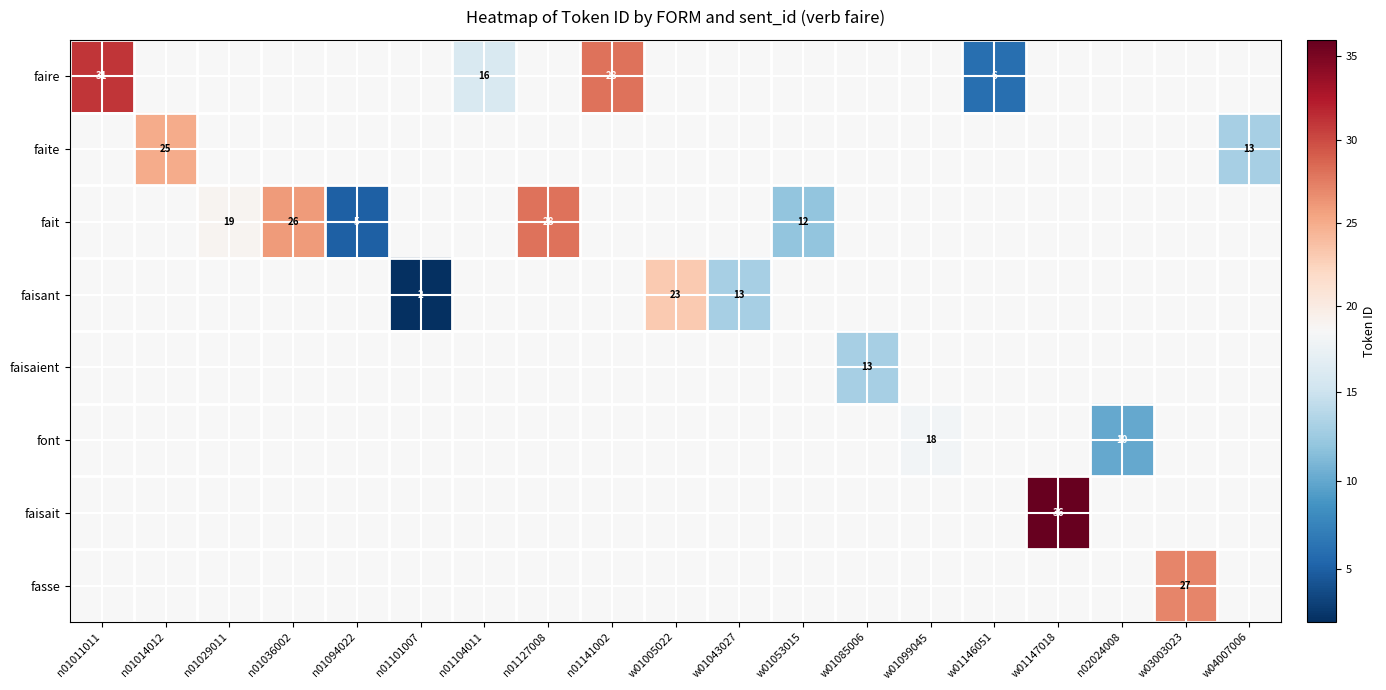

How many categories are shown in the chart?

19